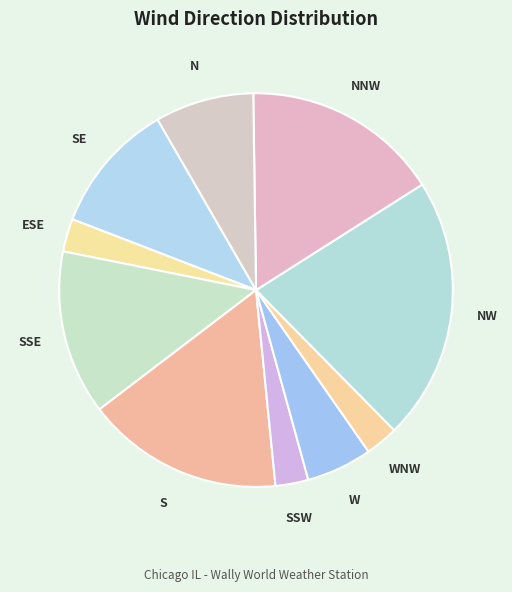

What is the largest slice in the pie chart?

NW